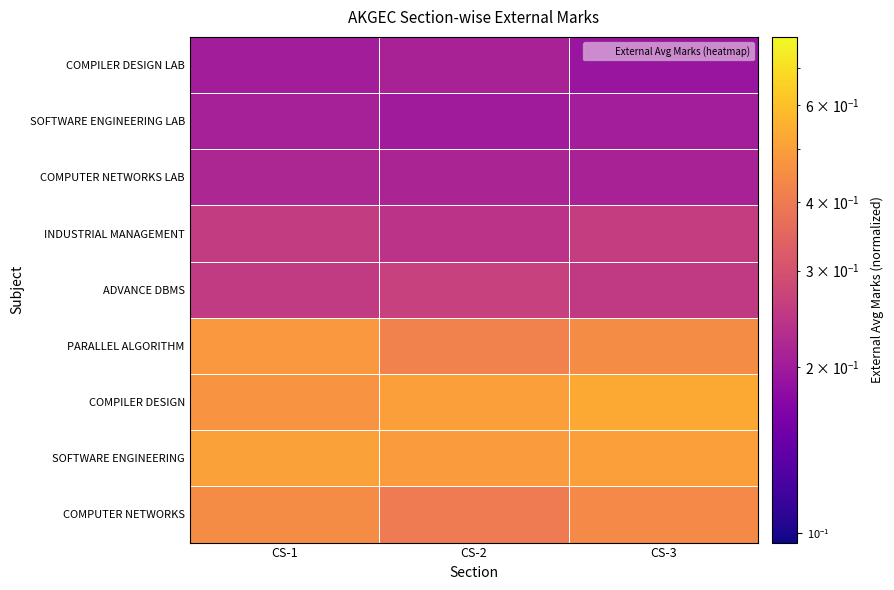

Reading right to left, what are all the values shown in this chart?

COMPUTER NETWORKS: CS-3=0.4	CS-2=0.4	CS-1=0.4
SOFTWARE ENGINEERING: CS-3=0.5	CS-2=0.5	CS-1=0.5
COMPILER DESIGN: CS-3=0.5	CS-2=0.5	CS-1=0.5
PARALLEL ALGORITHM: CS-3=0.4	CS-2=0.4	CS-1=0.5
ADVANCE DBMS: CS-3=0.3	CS-2=0.3	CS-1=0.3
INDUSTRIAL MANAGEMENT: CS-3=0.3	CS-2=0.2	CS-1=0.3
COMPUTER NETWORKS LAB: CS-3=0.2	CS-2=0.2	CS-1=0.2
SOFTWARE ENGINEERING LAB: CS-3=0.2	CS-2=0.2	CS-1=0.2
COMPILER DESIGN LAB: CS-3=0.2	CS-2=0.2	CS-1=0.2